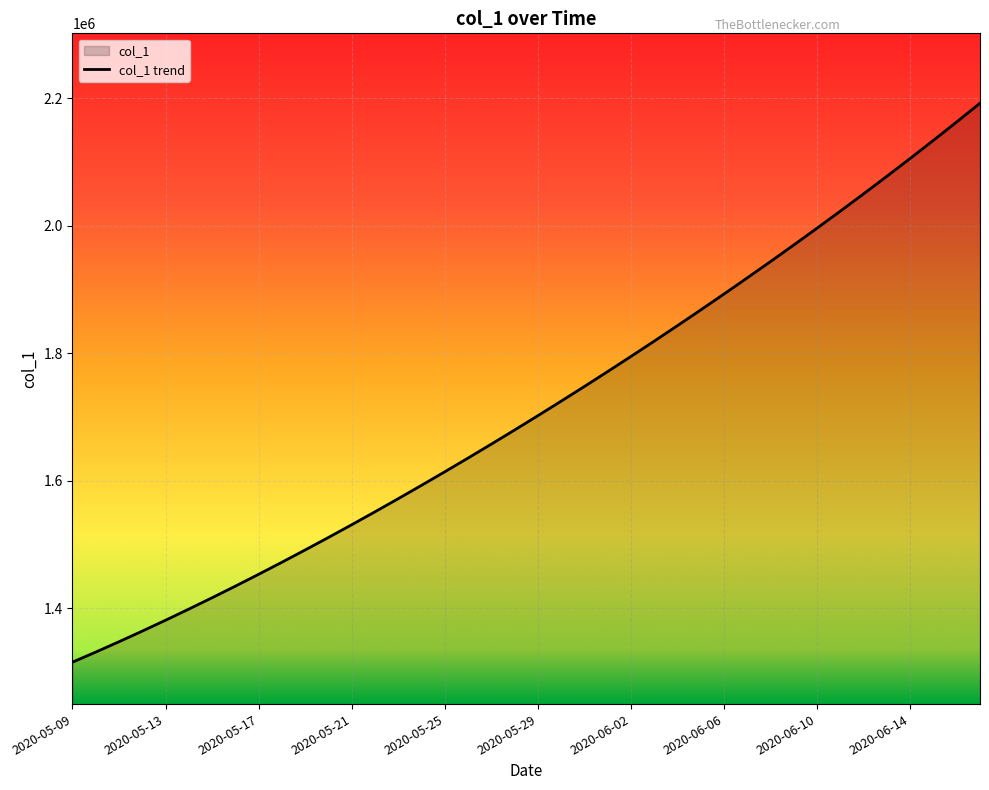

What is the change in value from 2020-06-08 to 2020-06-16?

+219027.2